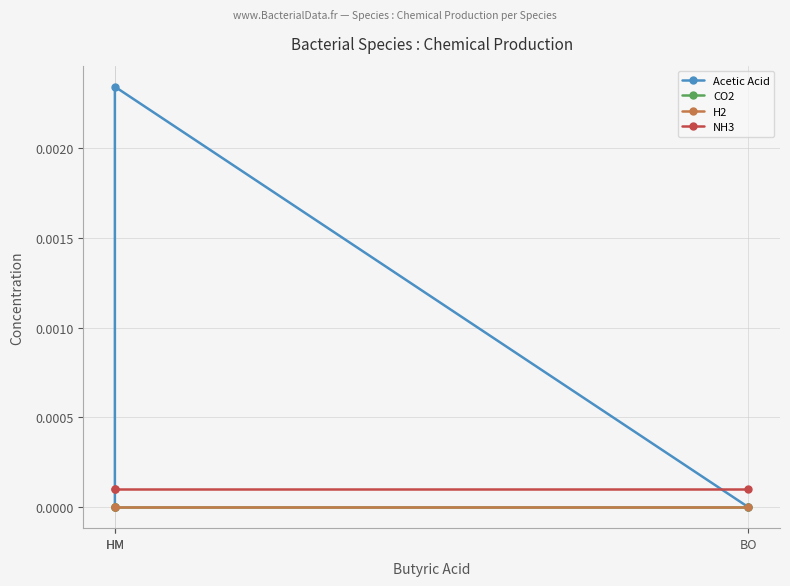

Which has a higher value, HM or BO?

HM